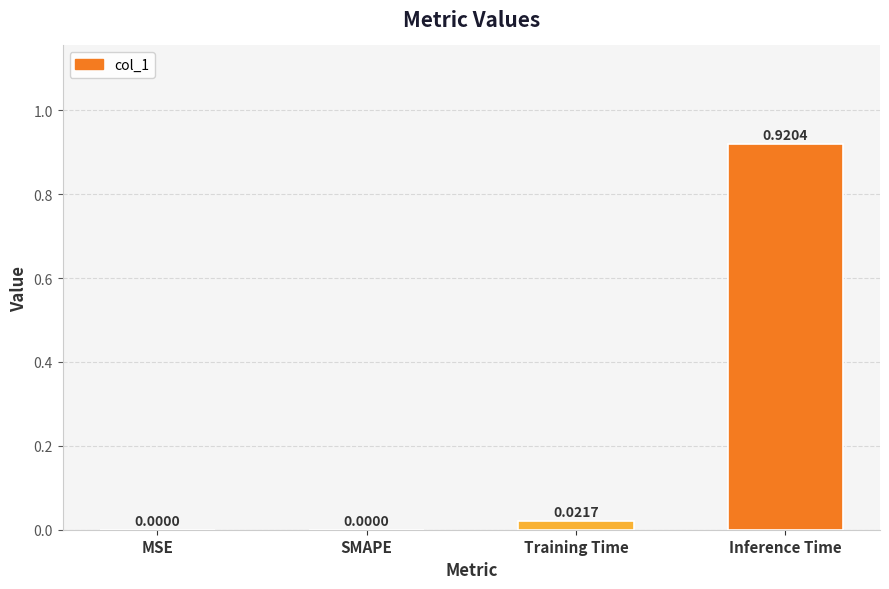

Between MSE and Inference Time, which is larger?

Inference Time